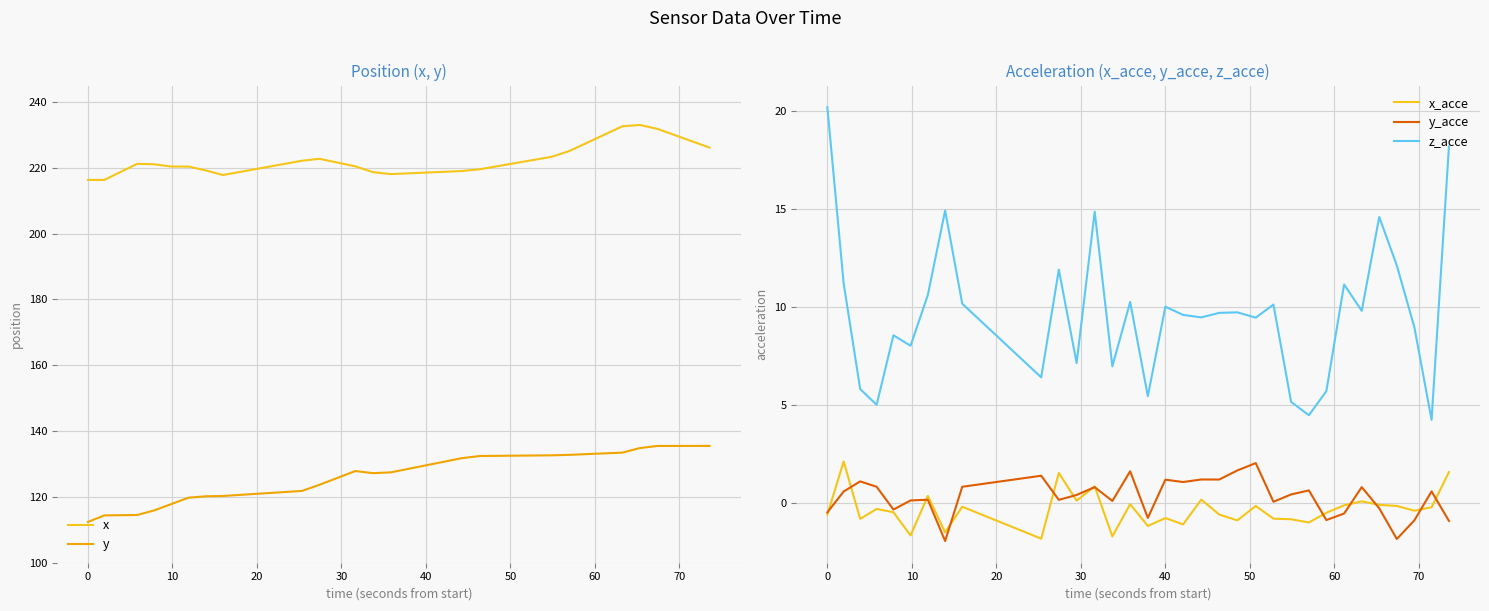

True or false: z_acce and x_acce intersect in this chart.

False